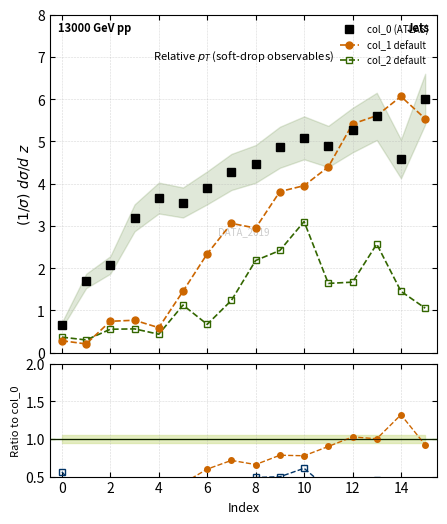

True or false: col_2 default and col_0 (ATLAS) cross at least once.

False